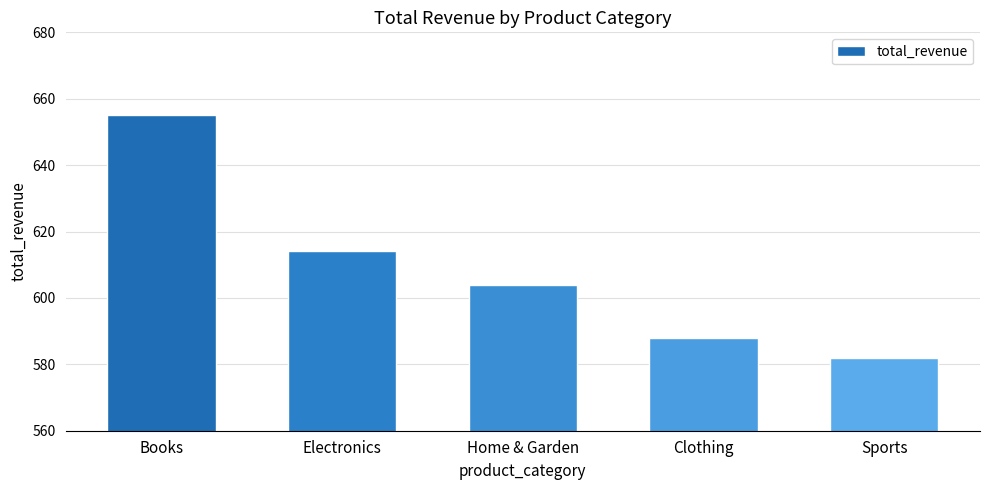

What is the maximum value shown in the chart?

655